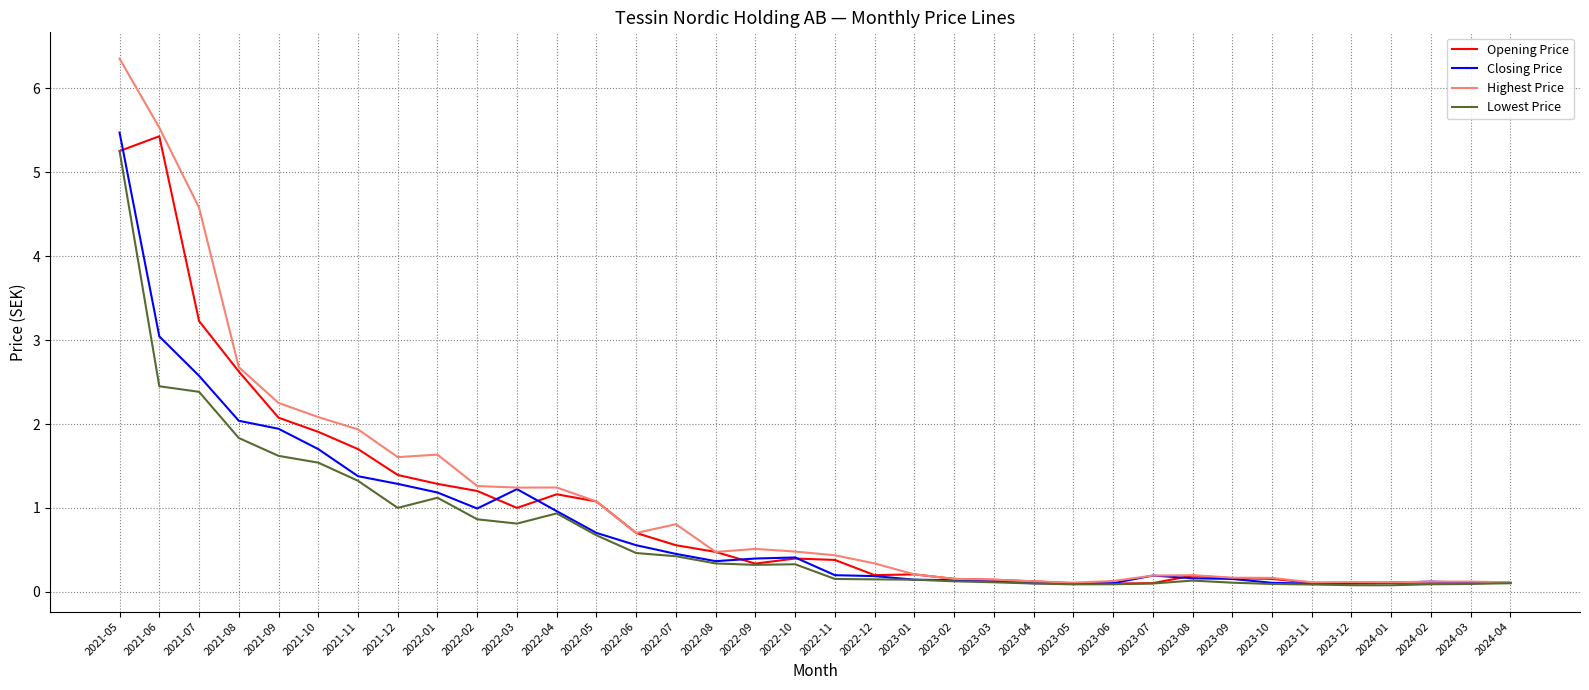

List the series in order of their overall mean, highest first.

Highest Price, Opening Price, Closing Price, Lowest Price